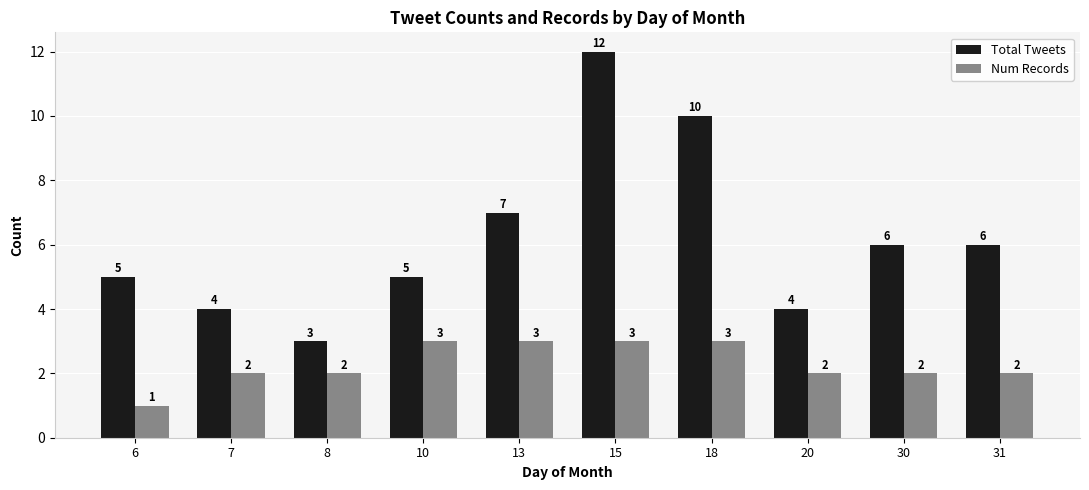

True or false: Total Tweets has a value of 8 at 6.

False